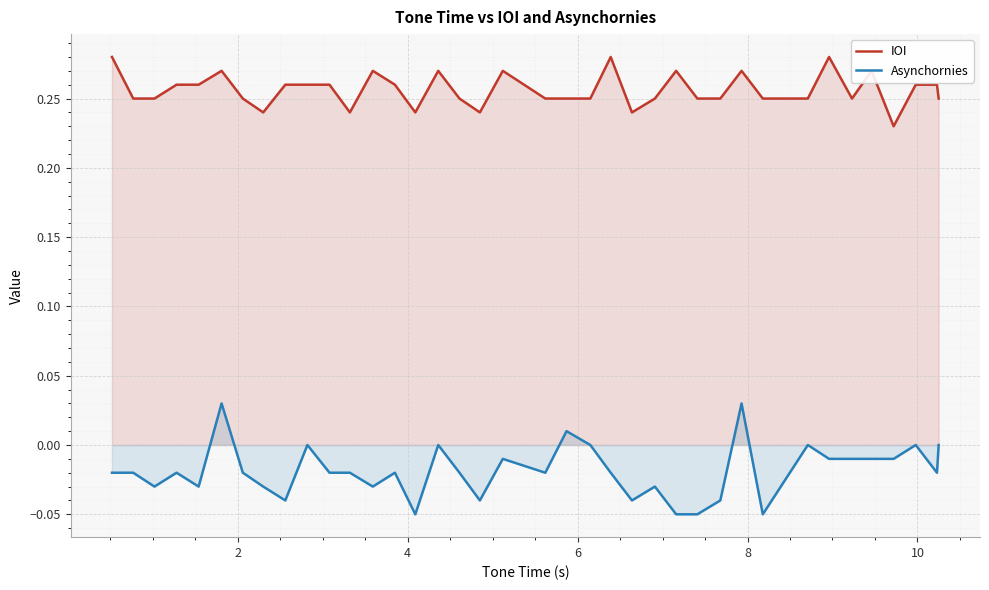

List the series in order of their overall mean, highest first.

IOI, Asynchornies